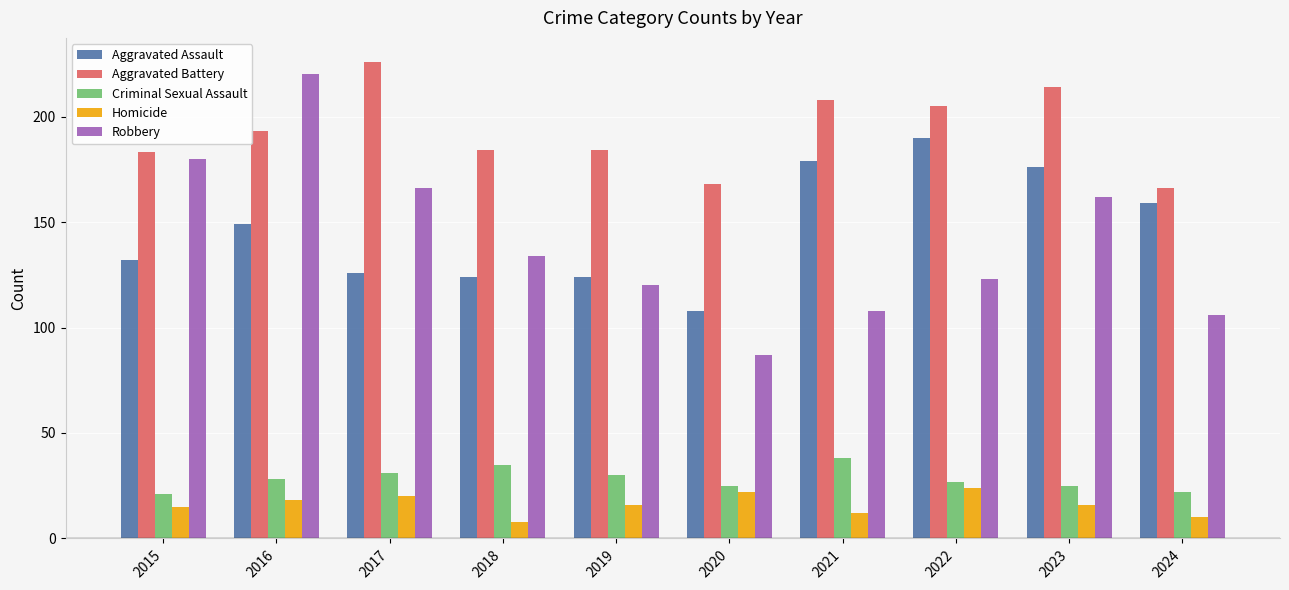

Reading right to left, extract all data points from this chart.

Aggravated Assault: 159	176	190	179	108	124	124	126	149	132
Aggravated Battery: 166	214	205	208	168	184	184	226	193	183
Criminal Sexual Assault: 22	25	27	38	25	30	35	31	28	21
Homicide: 10	16	24	12	22	16	8	20	18	15
Robbery: 106	162	123	108	87	120	134	166	220	180